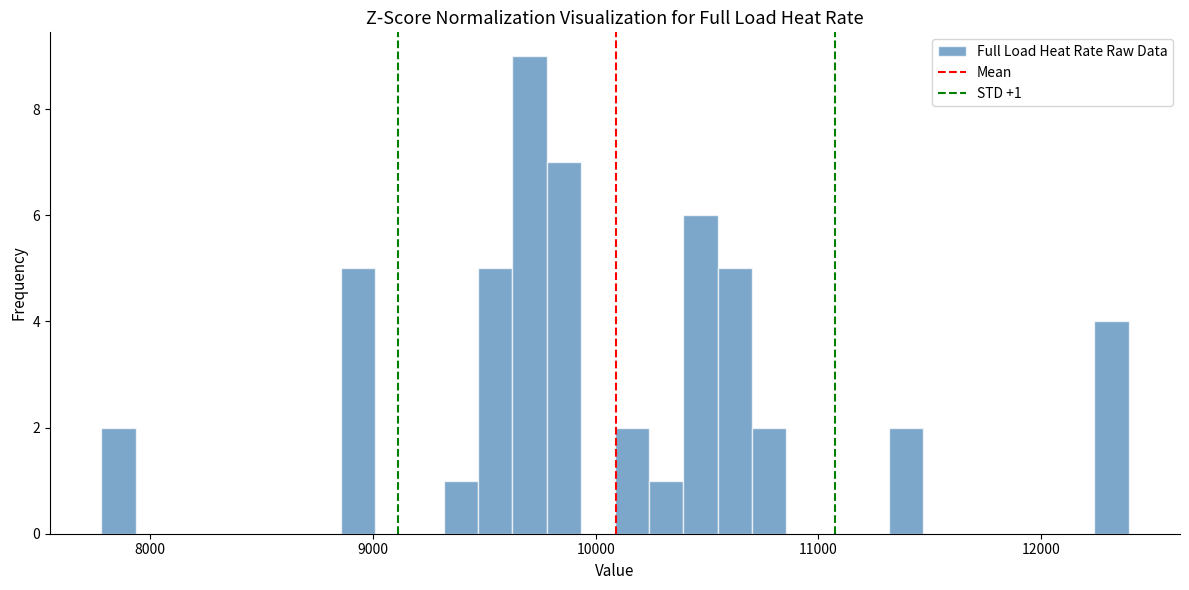

Around what value on the x-axis is the tallest bar? Give the approximate position of its centre, as read against the axis.

9700